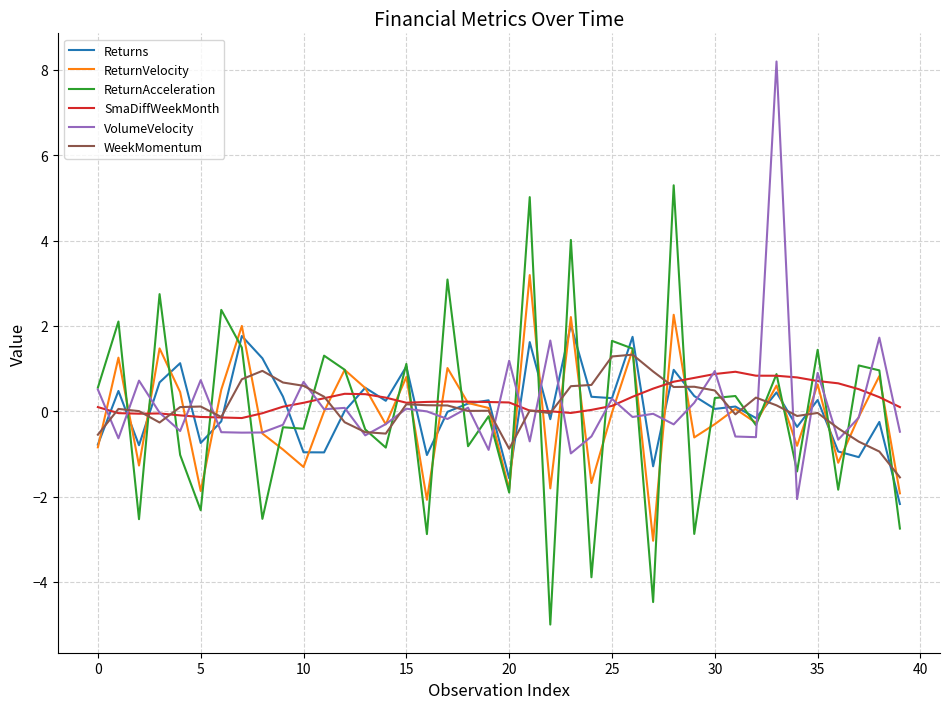

What is the average value of the VolumeVelocity series?

0.1